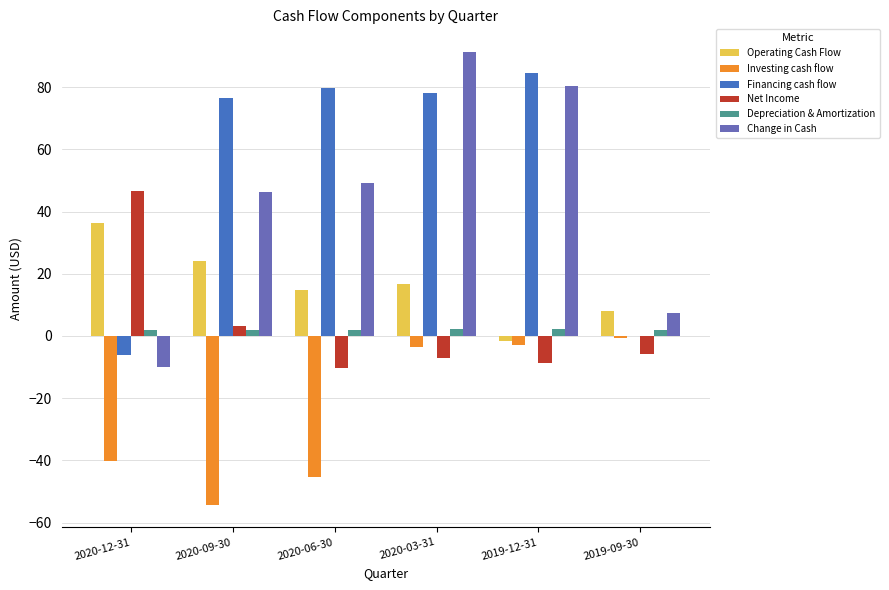

True or false: Operating Cash Flow has a value of 54.2 at 2020-12-31.

False